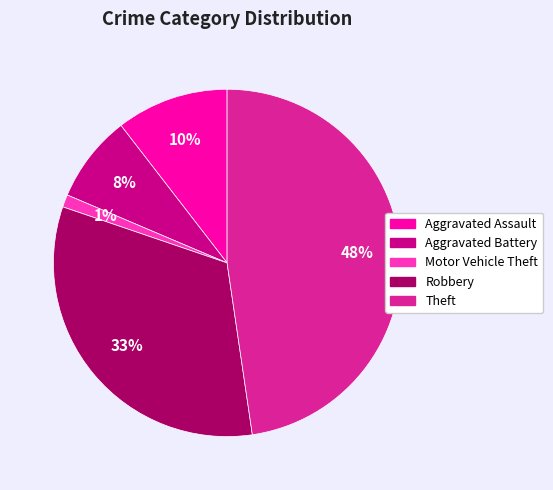

Which category has the biggest portion of the pie?

Theft